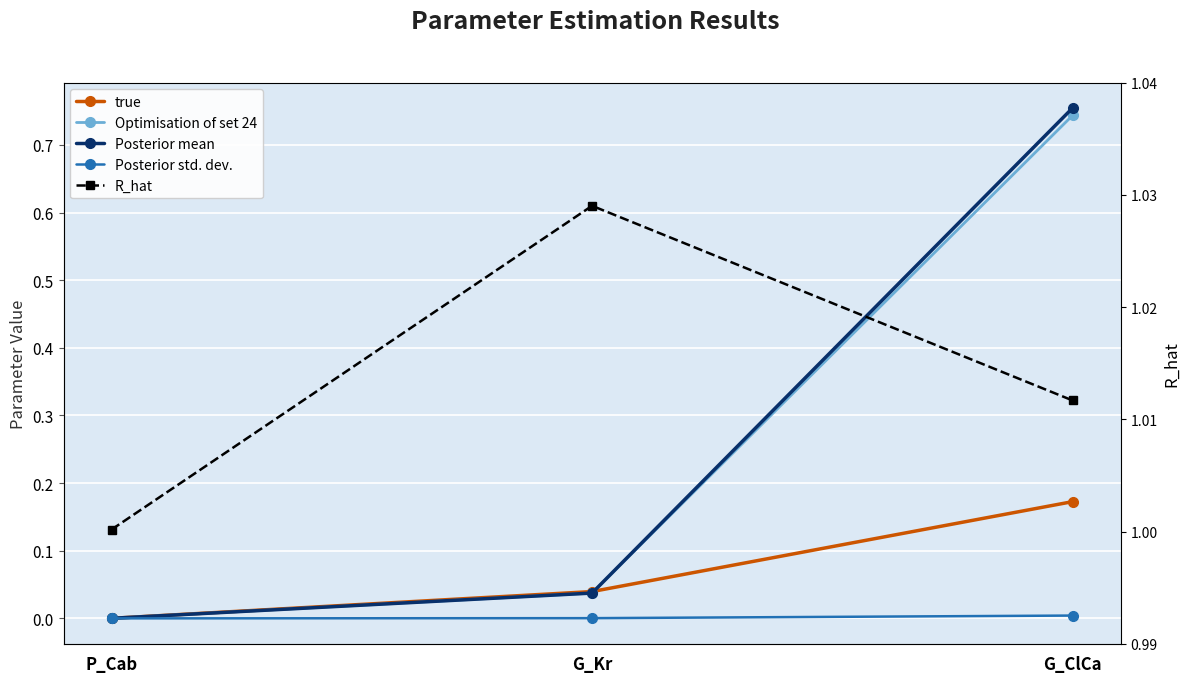

What are all the series names shown in the legend?

true, Optimisation of set 24, Posterior mean, Posterior std. dev., R_hat